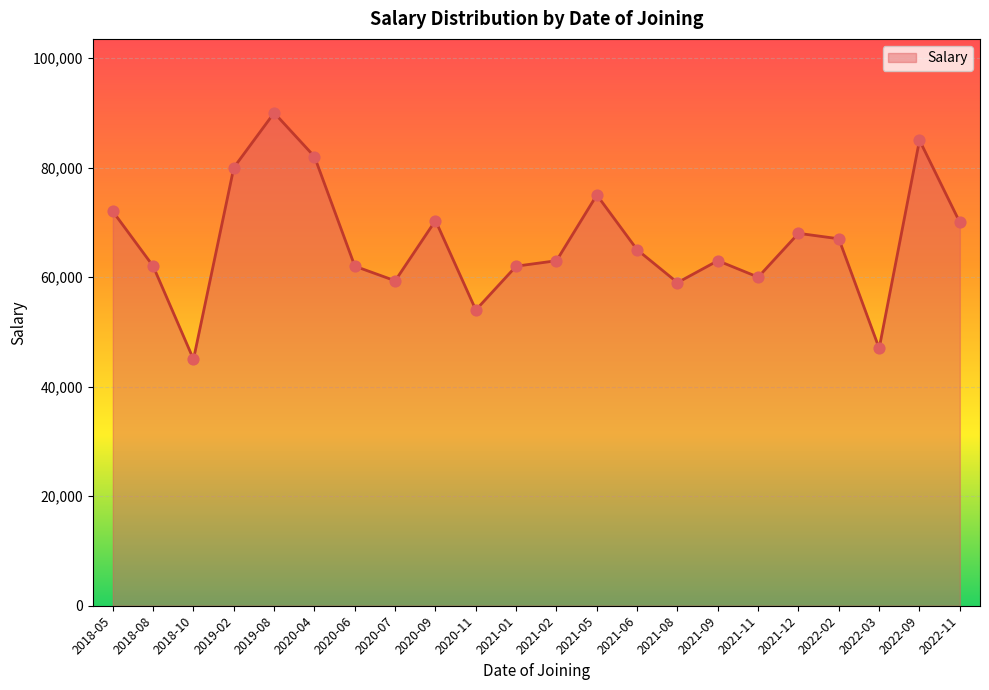

Which has a higher value, 2022-03 or 2020-09?

2020-09